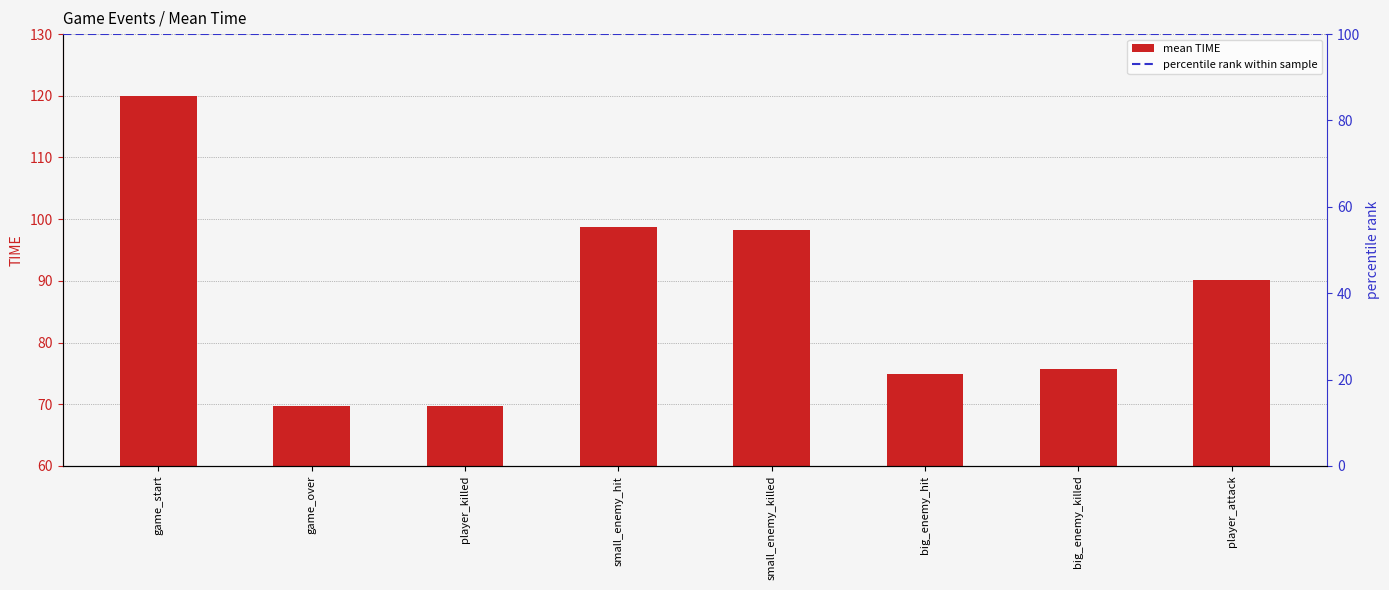

Reading left to right, list all the values displayed in this chart.

game_start=120.0	game_over=69.7	player_killed=69.7	small_enemy_hit=98.8	small_enemy_killed=98.2	big_enemy_hit=75.0	big_enemy_killed=75.8	player_attack=90.1